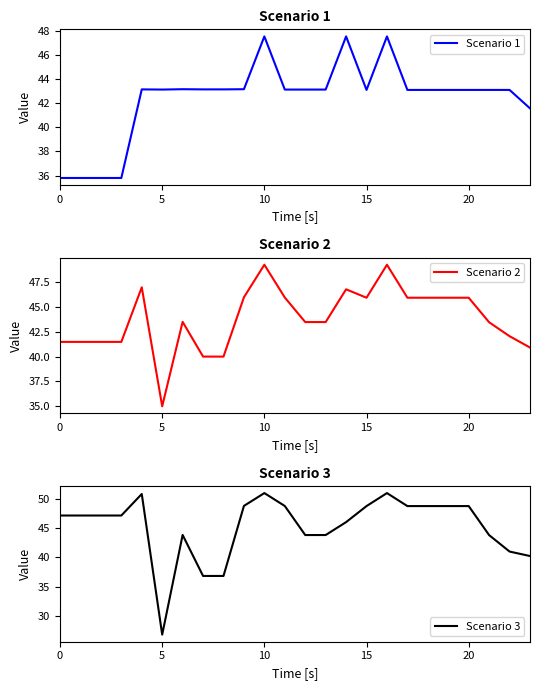

What is the value of the Scenario 3 point at the 5th from the left?

50.8